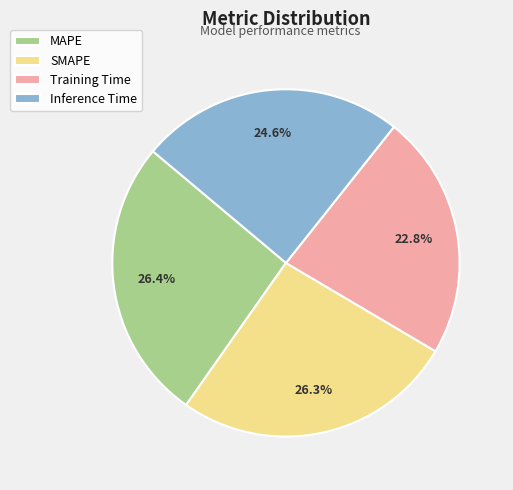

True or false: MAPE accounts for 12% of the total.

False